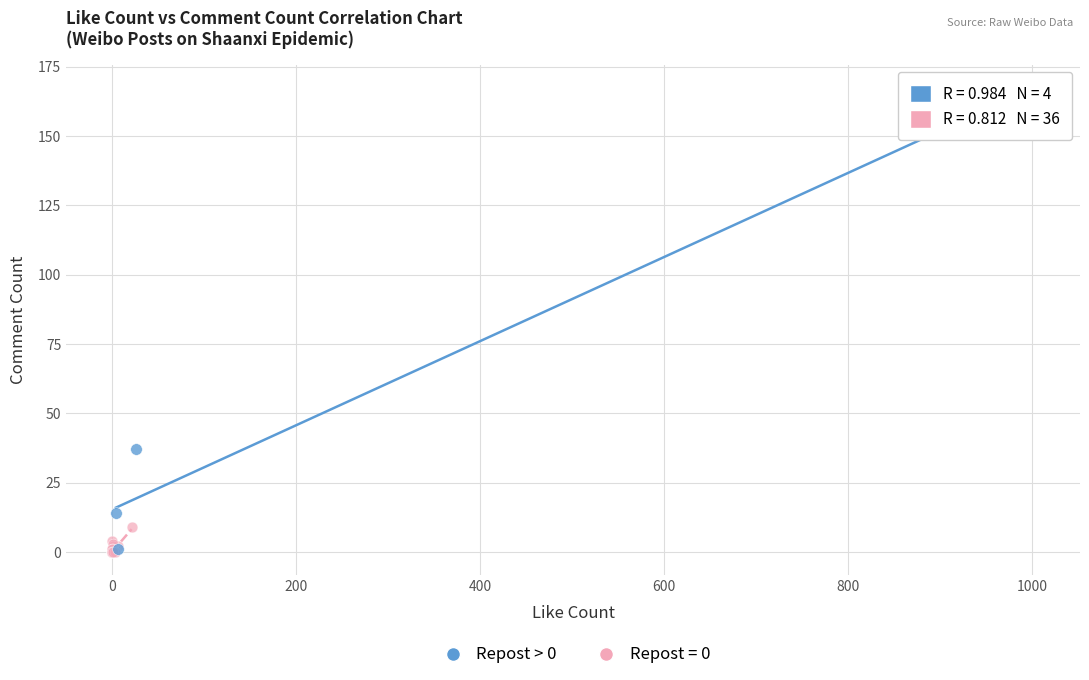

Which series has the widest spread of Y values?

Repost > 0